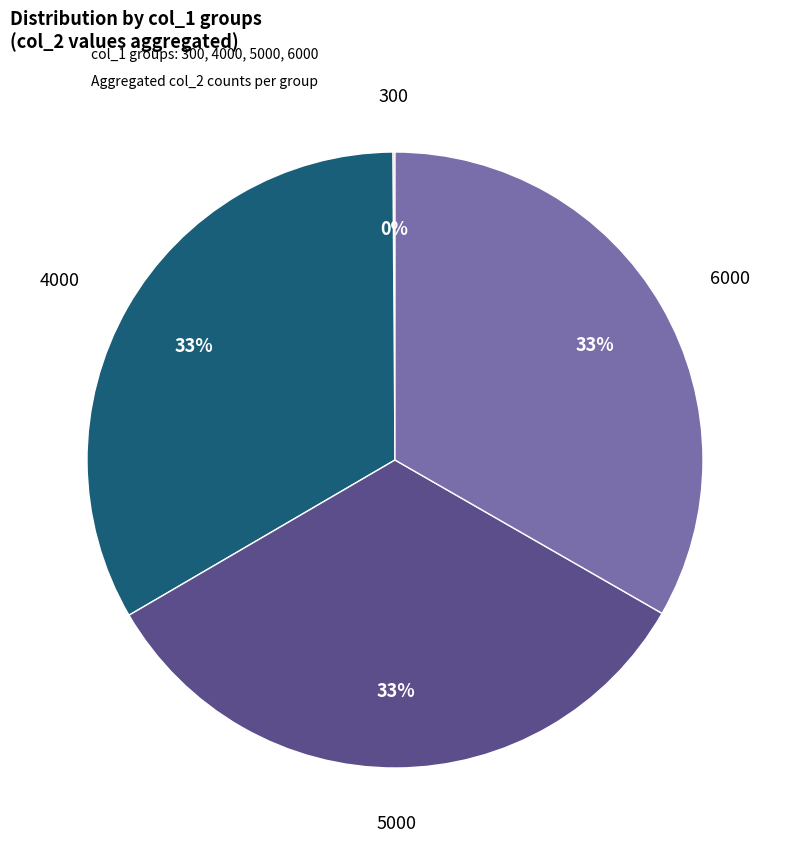

Is there a majority slice in this chart?

No